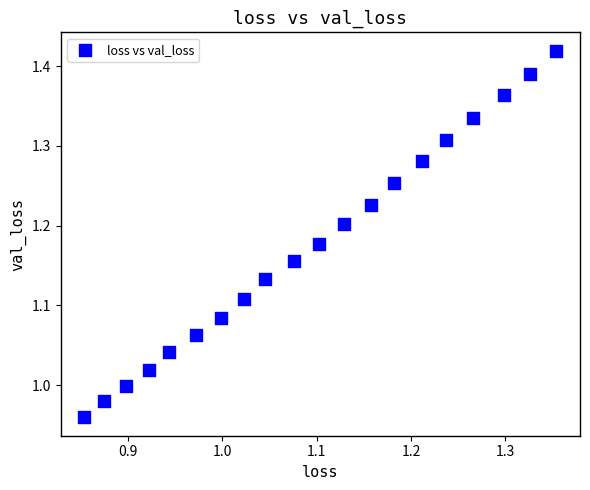

What is the range of X values (max minus min)?

0.5